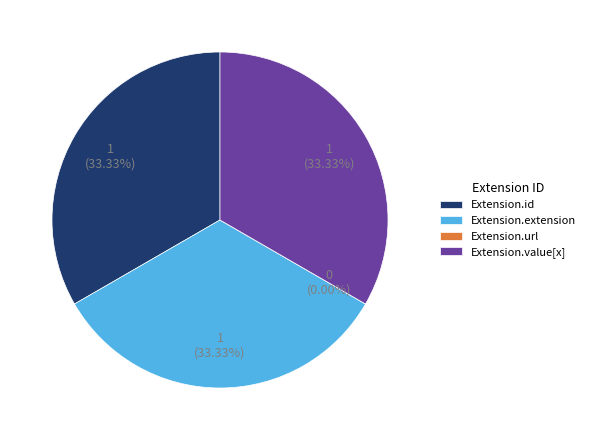

Which has a higher value, Extension.id or Extension.extension?

Extension.id